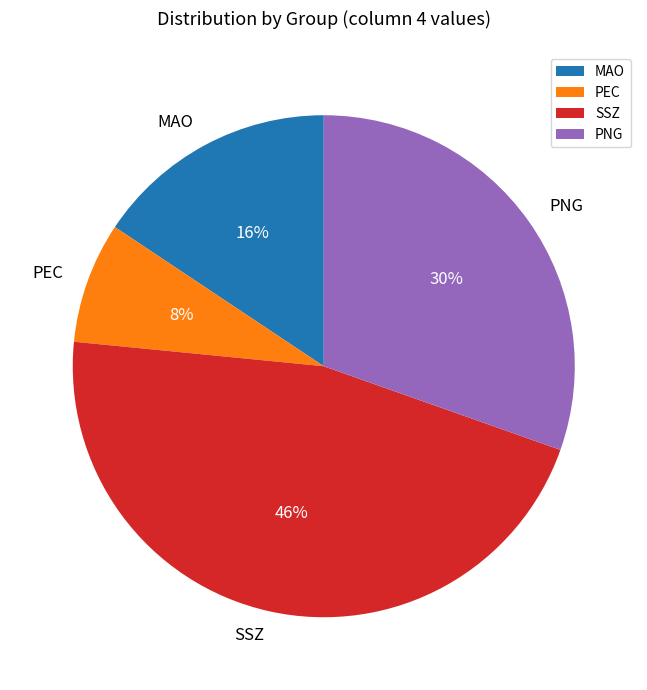

How many segments does this pie chart have?

4